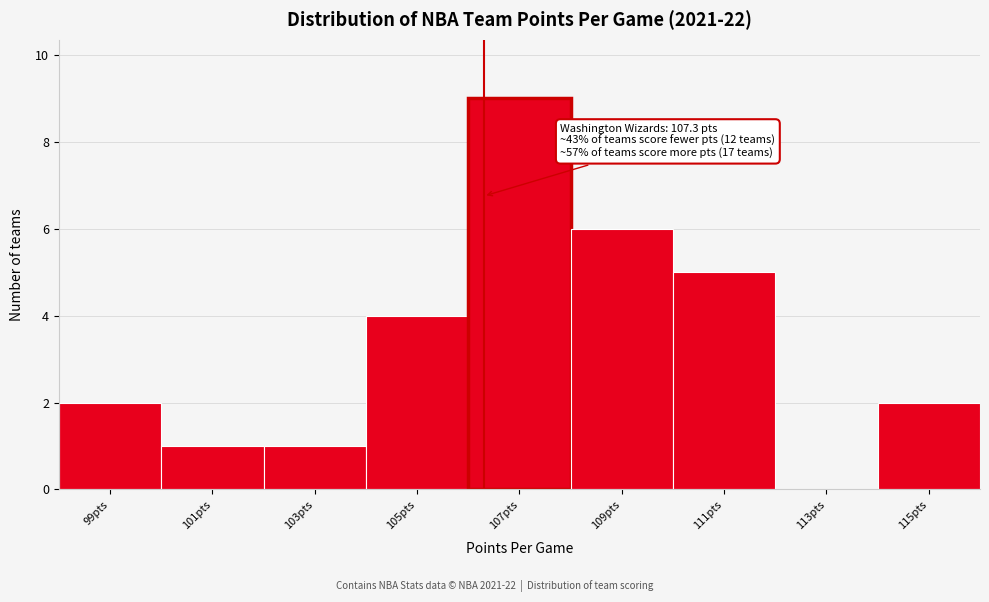

Reading left to right, list all the values displayed in this chart.

99pts=2	101pts=1	103pts=1	105pts=4	107pts=9	109pts=6	111pts=5	113pts=0	115pts=2